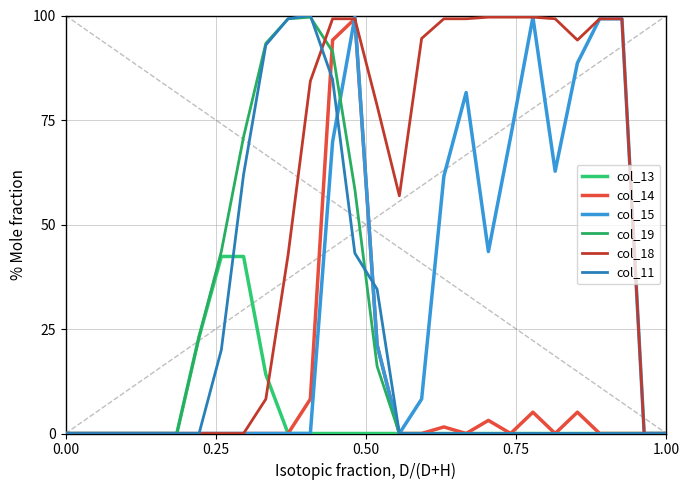

Does the chart display data point markers on the line(s)?

No